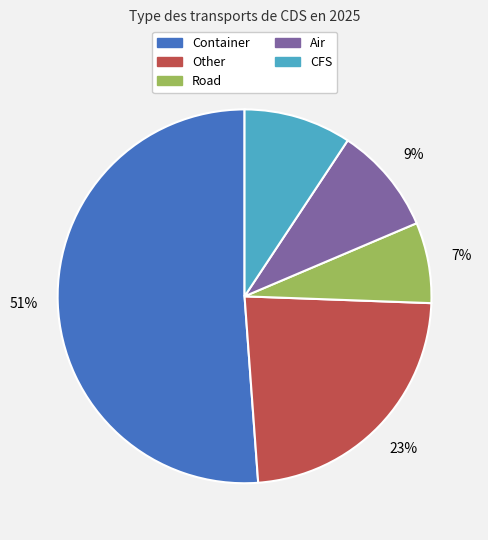

To the nearest percent, what is the average slice percentage?

20%